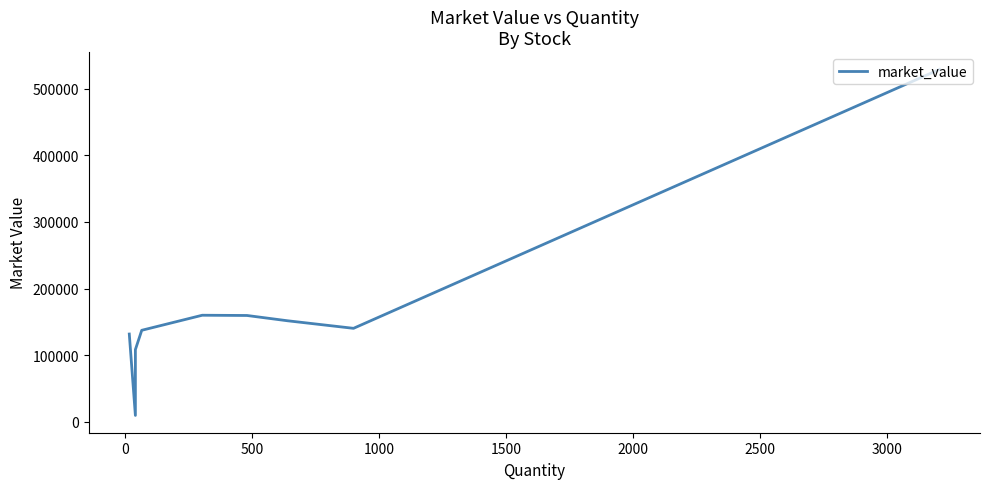

At which label is the value closest to 269306?

1500